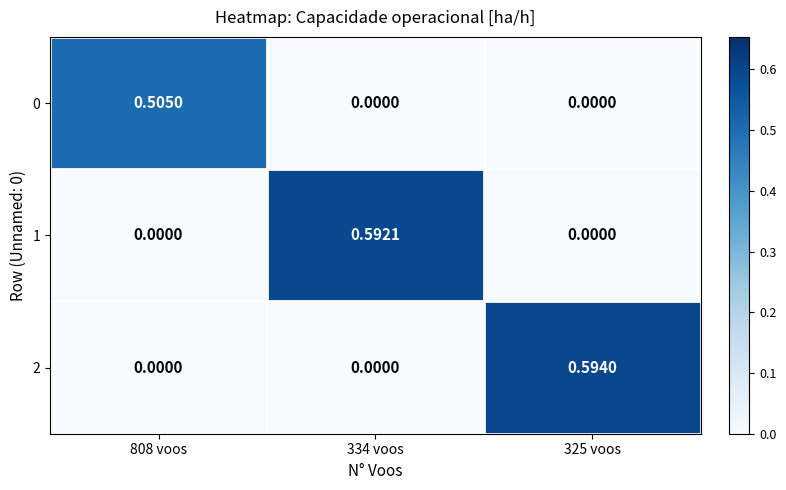

At which category is the sum across all series the highest?

325 voos